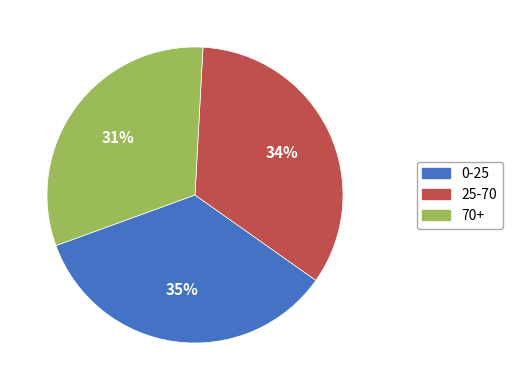

Does 0-25 account for over 50% of the chart?

No